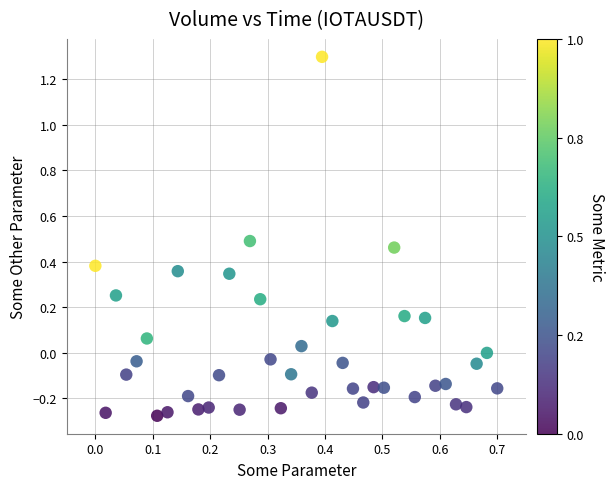

What is the range of X values (max minus min)?

0.7